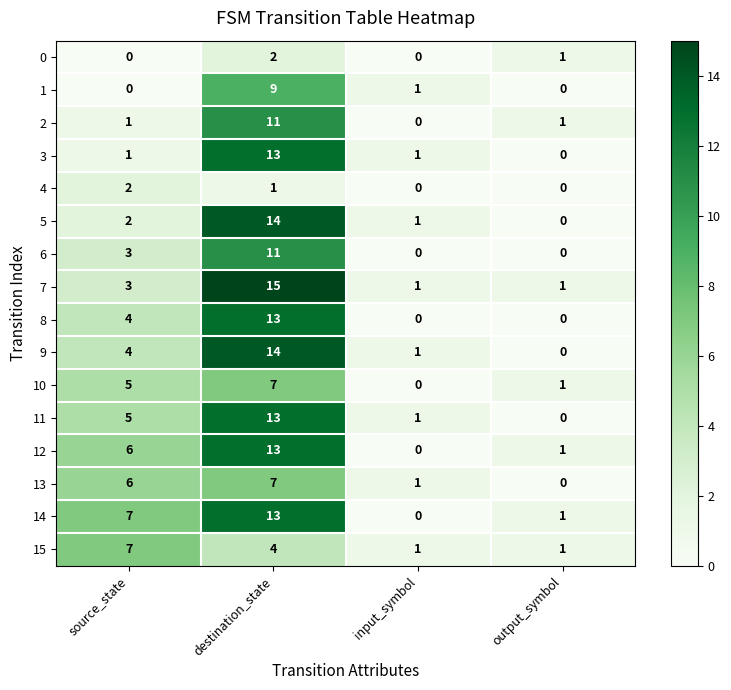

Is the value of 5 at input_symbol greater than the value of 1 at source_state?

Yes